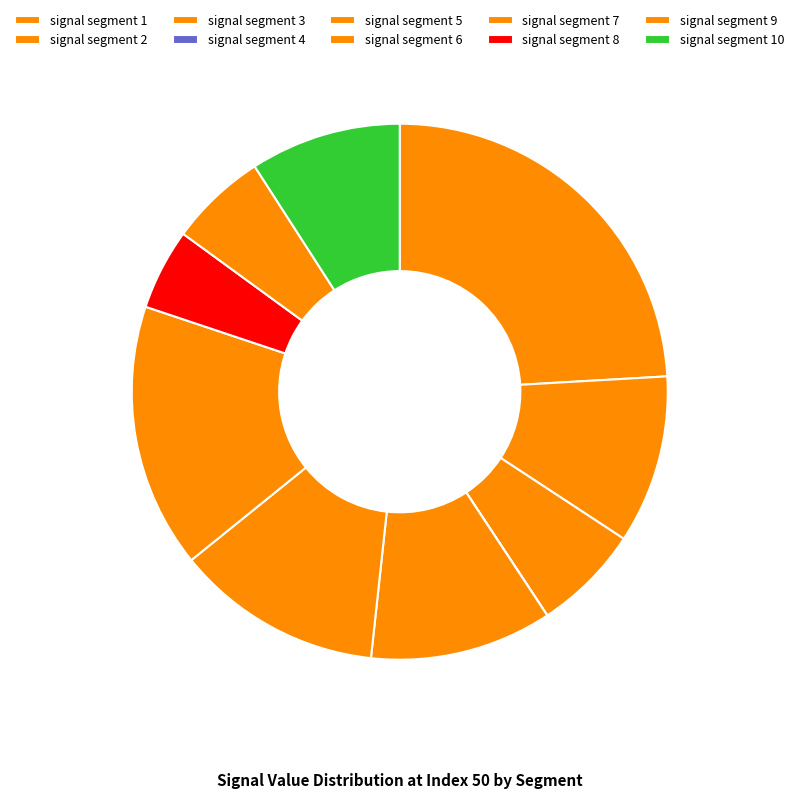

Does signal segment 4 account for over 50% of the chart?

No